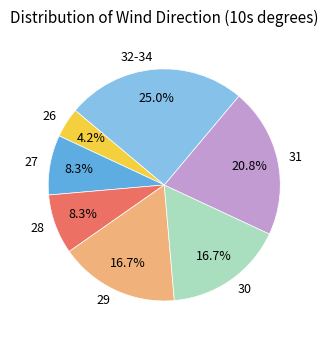

What portion of the pie excludes 32-34?

75.0%